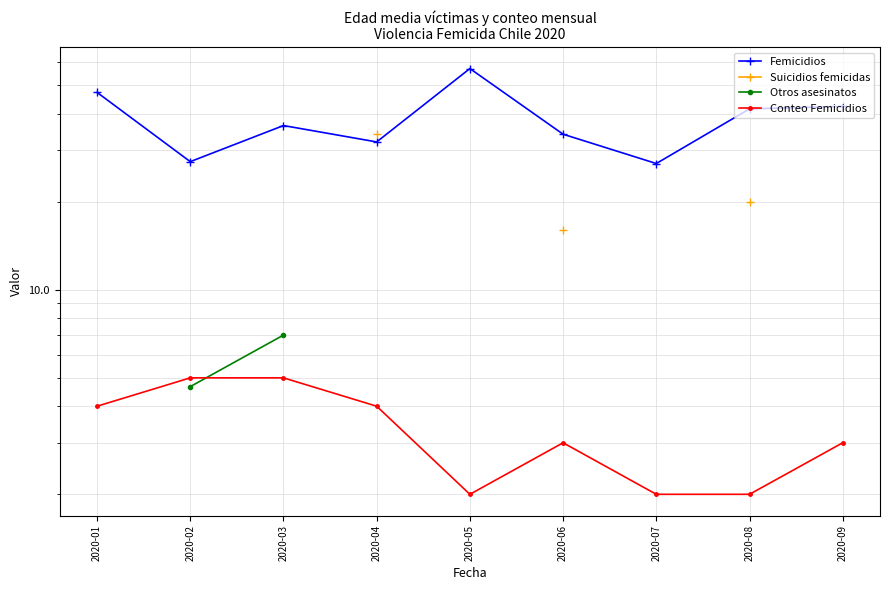

What is the average value of the Femicidios series?

38.3